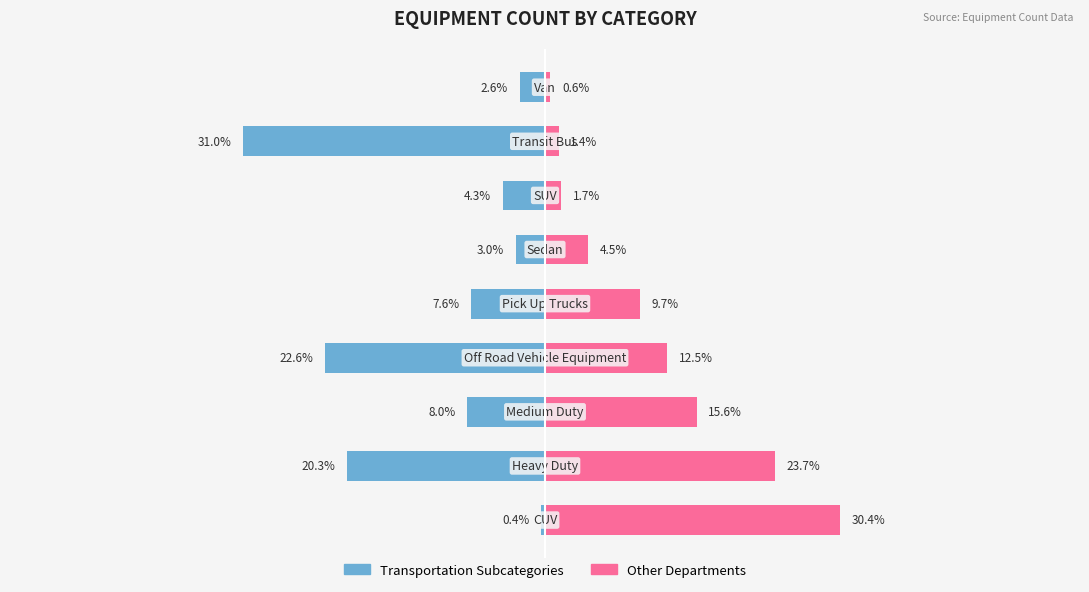

Reading left to right, what are all the values shown in this chart?

Transportation Subcategories: 0=-0.4	1=-20.3	2=-8.0	3=-22.6	4=-7.6	5=-3.0	6=-4.3	7=-31.0	8=-2.6
Other Departments: 0=30.4	1=23.7	2=15.6	3=12.5	4=9.7	5=4.5	6=1.7	7=1.4	8=0.6